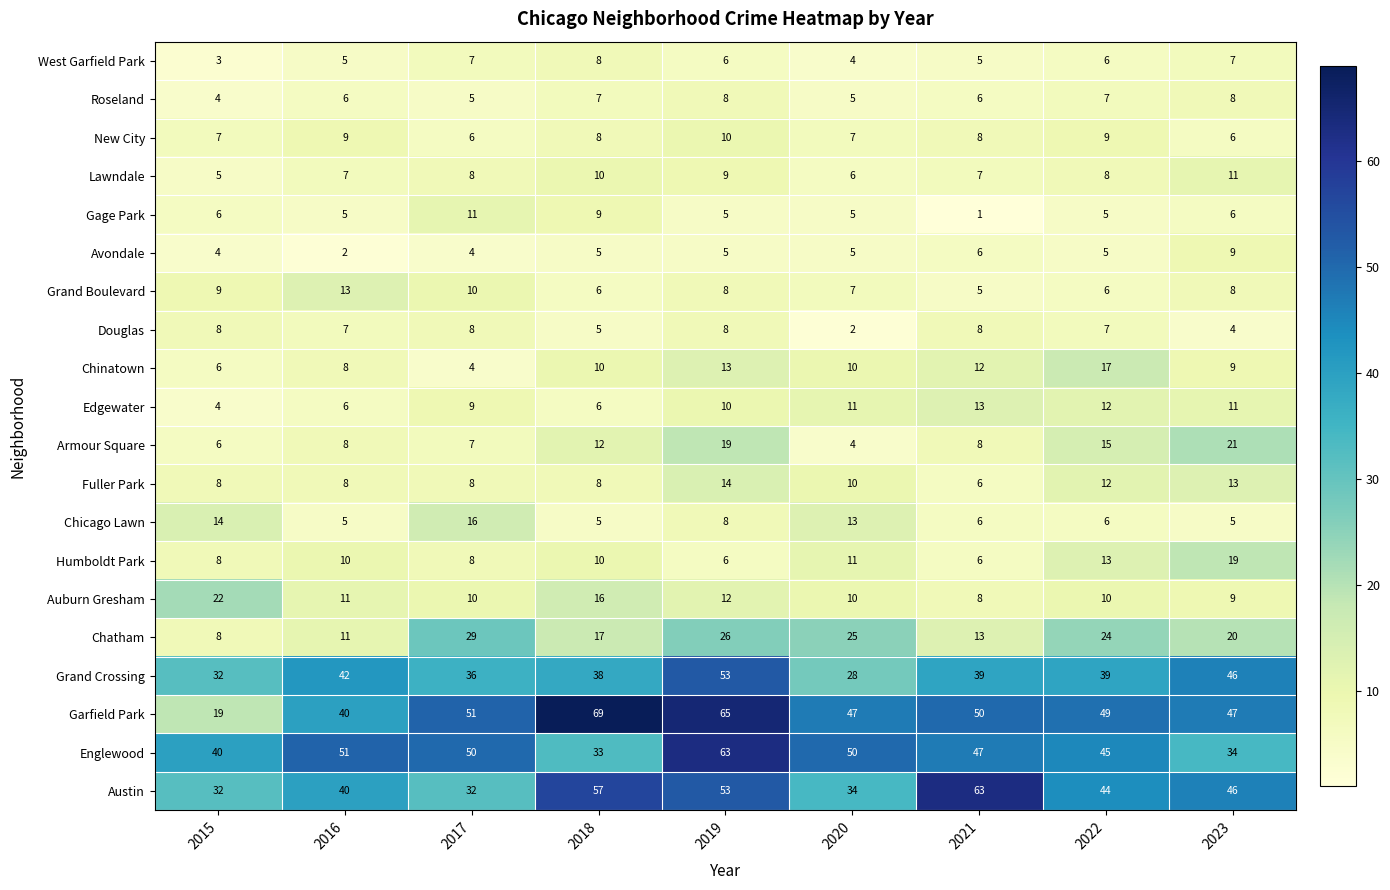

Which series has the widest spread of values?

Garfield Park